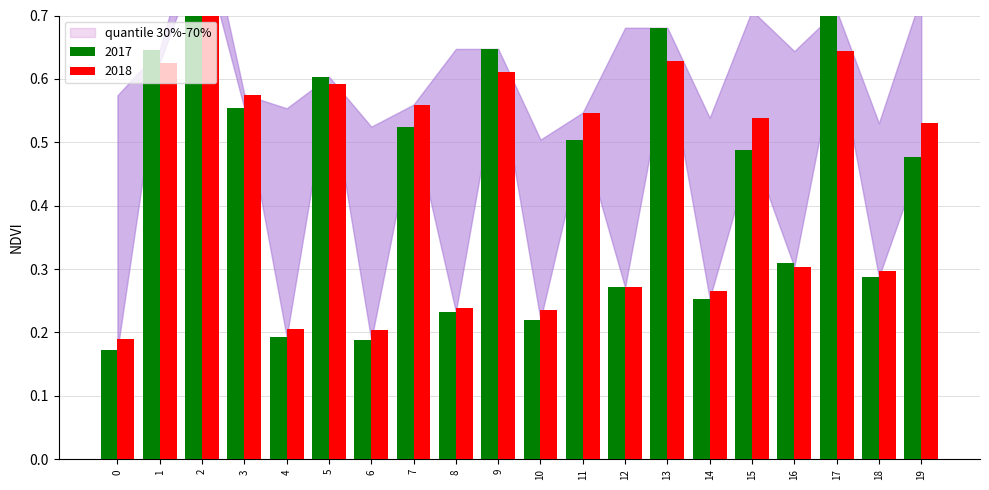

Does the chart contain any negative values?

No